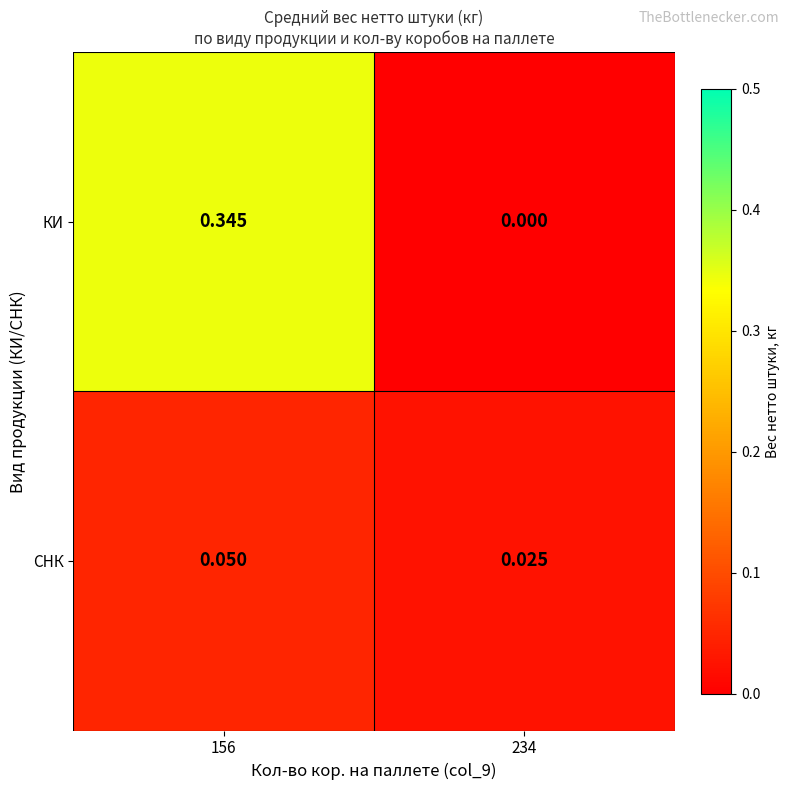

Which series has the largest range (max minus min)?

КИ